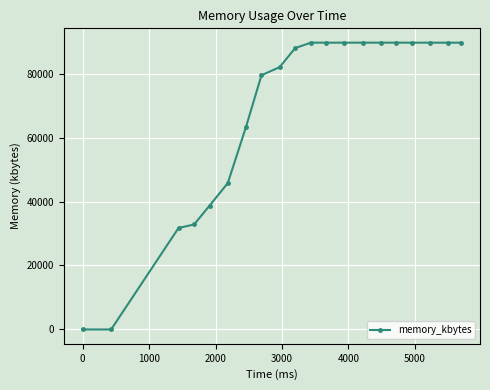

What is the value of the 9th point from the left?

82012